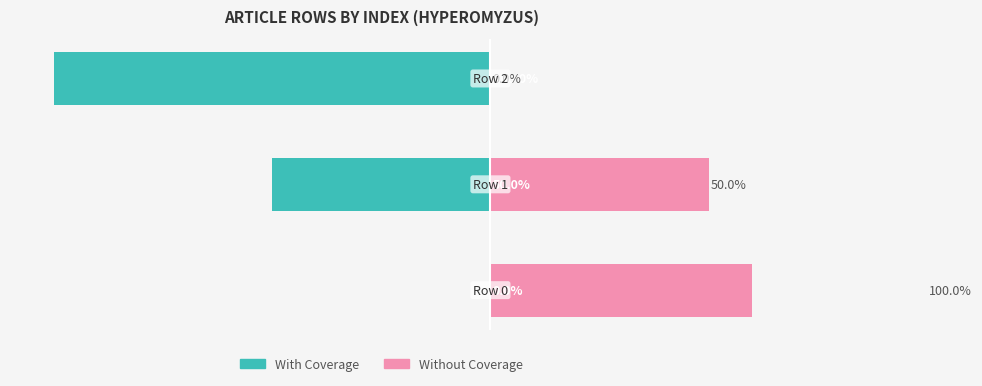

The Without Coverage series shows 25 at 1. True or false?

False